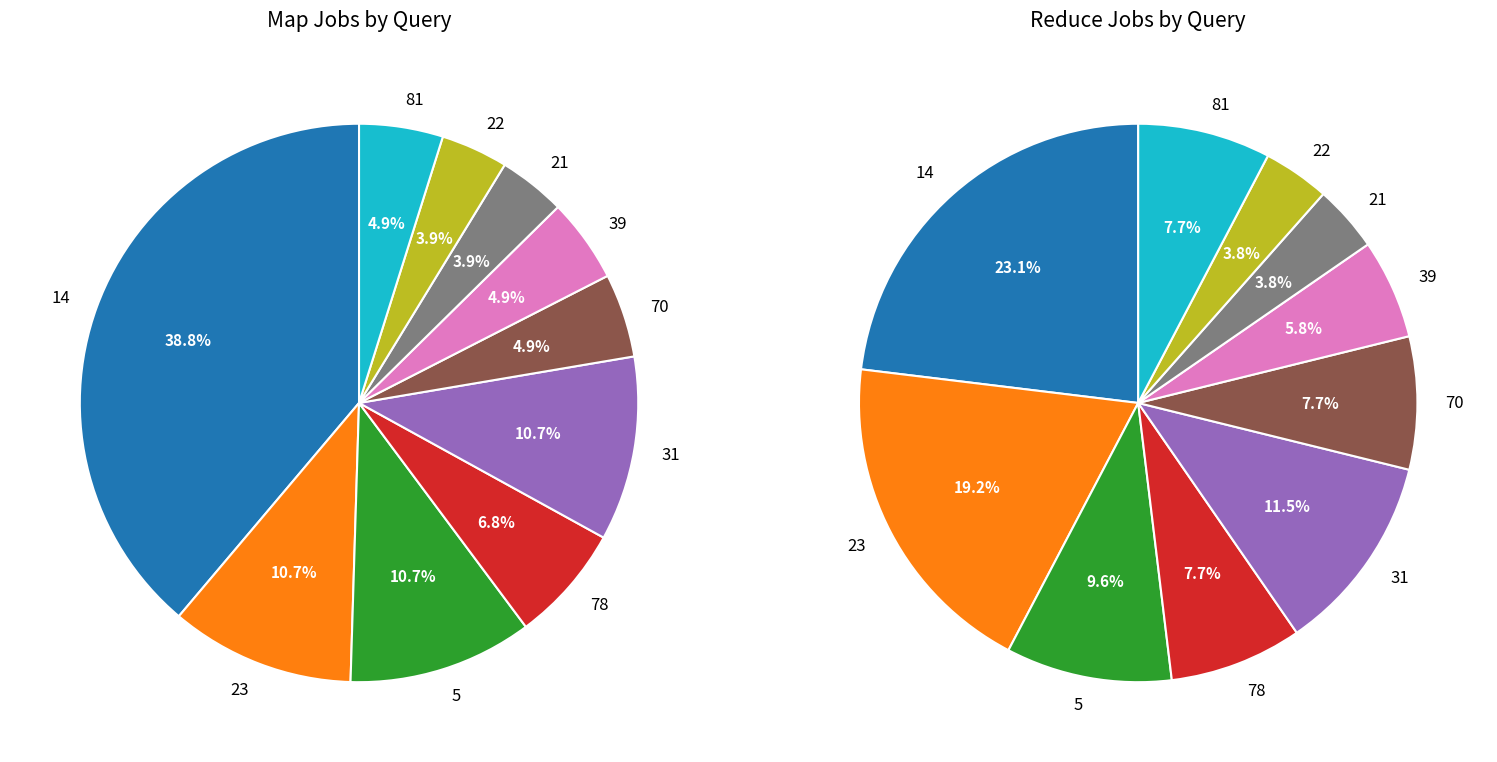

Rank the series by their average value, from highest to lowest.

map_values, reduce_values